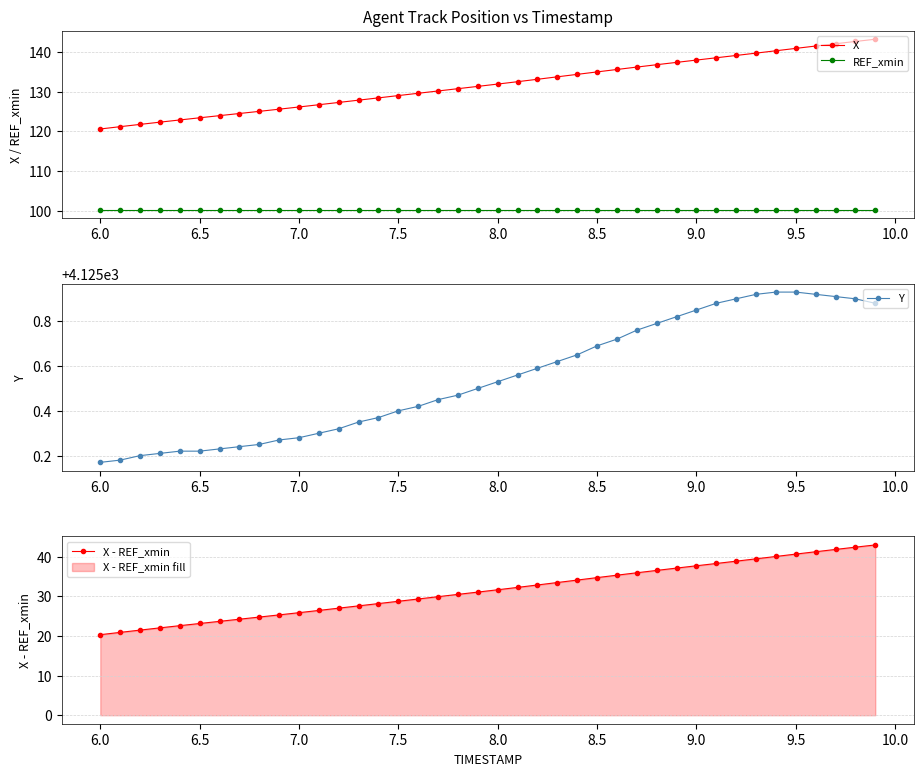

True or false: REF_xmin and X cross at least once.

False